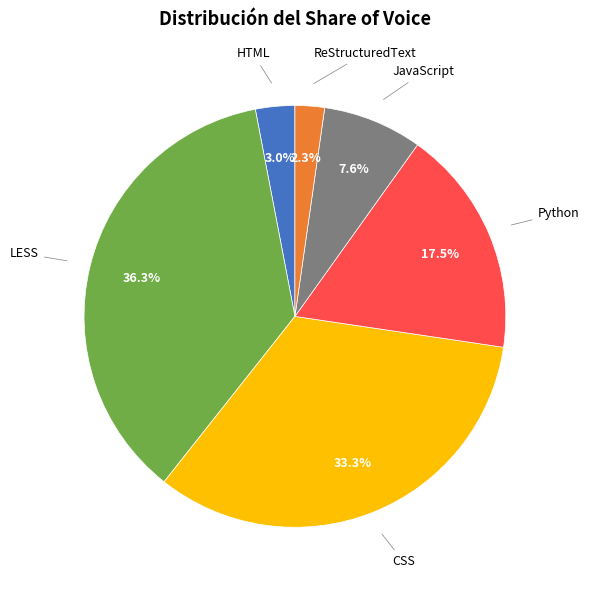

Combined, what portion of the pie is HTML and ReStructuredText?

5.3%